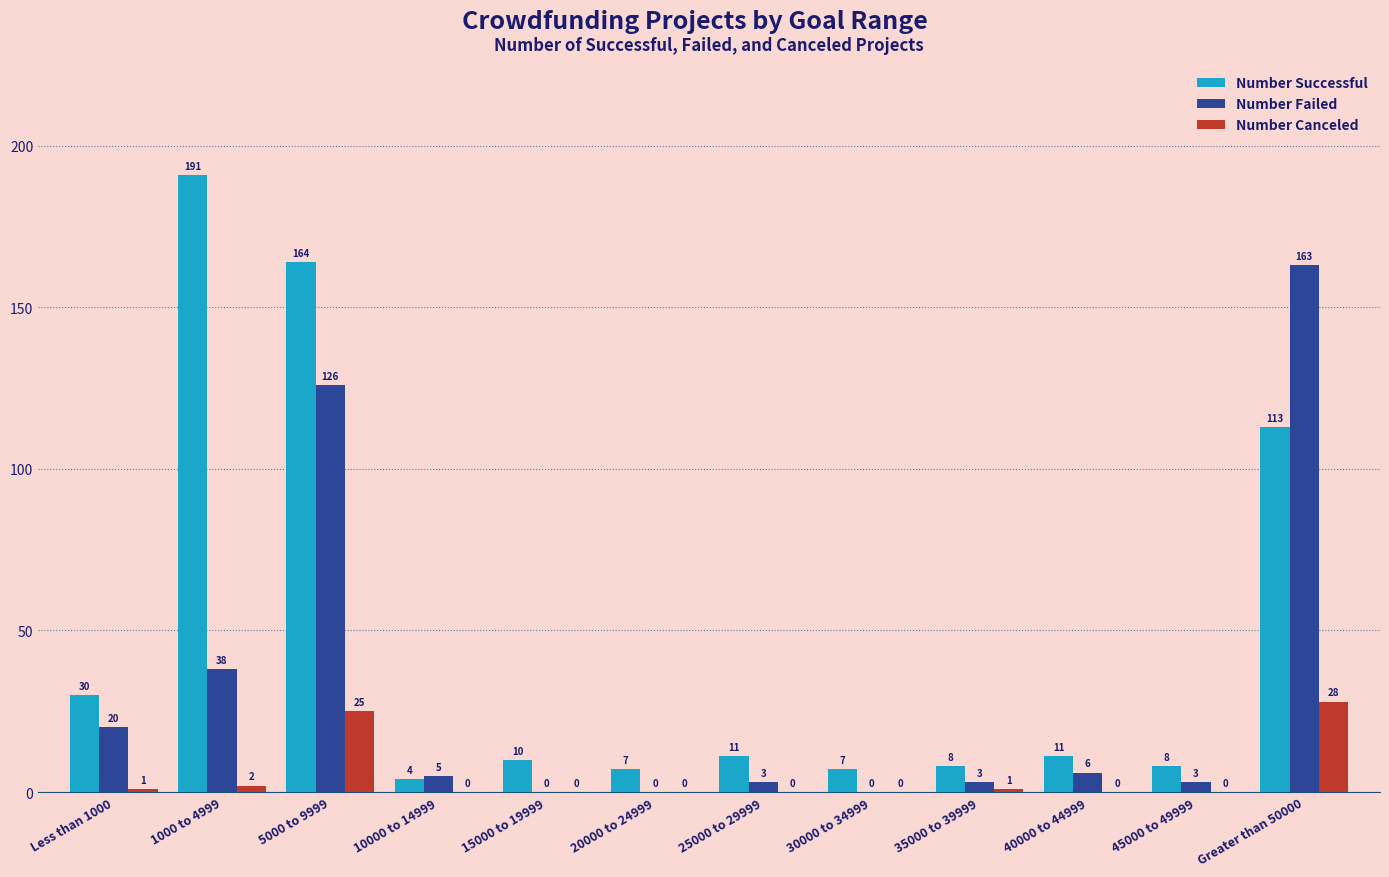

Reading right to left, list all the values displayed in this chart.

Number Successful: Greater than 50000=113	45000 to 49999=8	40000 to 44999=11	35000 to 39999=8	30000 to 34999=7	25000 to 29999=11	20000 to 24999=7	15000 to 19999=10	10000 to 14999=4	5000 to 9999=164	1000 to 4999=191	Less than 1000=30
Number Failed: Greater than 50000=163	45000 to 49999=3	40000 to 44999=6	35000 to 39999=3	30000 to 34999=0	25000 to 29999=3	20000 to 24999=0	15000 to 19999=0	10000 to 14999=5	5000 to 9999=126	1000 to 4999=38	Less than 1000=20
Number Canceled: Greater than 50000=28	45000 to 49999=0	40000 to 44999=0	35000 to 39999=1	30000 to 34999=0	25000 to 29999=0	20000 to 24999=0	15000 to 19999=0	10000 to 14999=0	5000 to 9999=25	1000 to 4999=2	Less than 1000=1